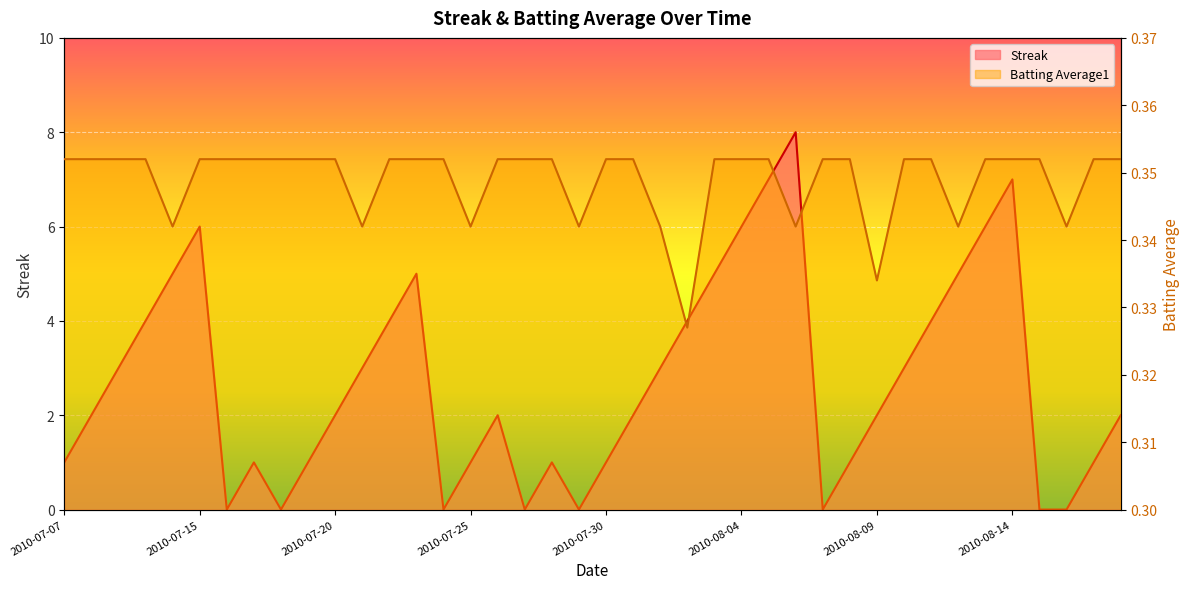

List the labels in order of Streak value, smallest first.

2010-07-16, 2010-07-18, 2010-07-24, 2010-07-27, 2010-07-29, 2010-08-07, 2010-08-15, 2010-08-16, 2010-07-07, 2010-07-17, 2010-07-19, 2010-07-25, 2010-07-28, 2010-07-30, 2010-08-08, 2010-08-17, 2010-07-08, 2010-07-20, 2010-07-26, 2010-07-31, 2010-08-09, 2010-08-18, 2010-07-09, 2010-07-21, 2010-08-01, 2010-08-10, 2010-07-10, 2010-07-22, 2010-08-02, 2010-08-11, 2010-07-11, 2010-07-23, 2010-08-03, 2010-08-12, 2010-07-15, 2010-08-04, 2010-08-13, 2010-08-05, 2010-08-14, 2010-08-06